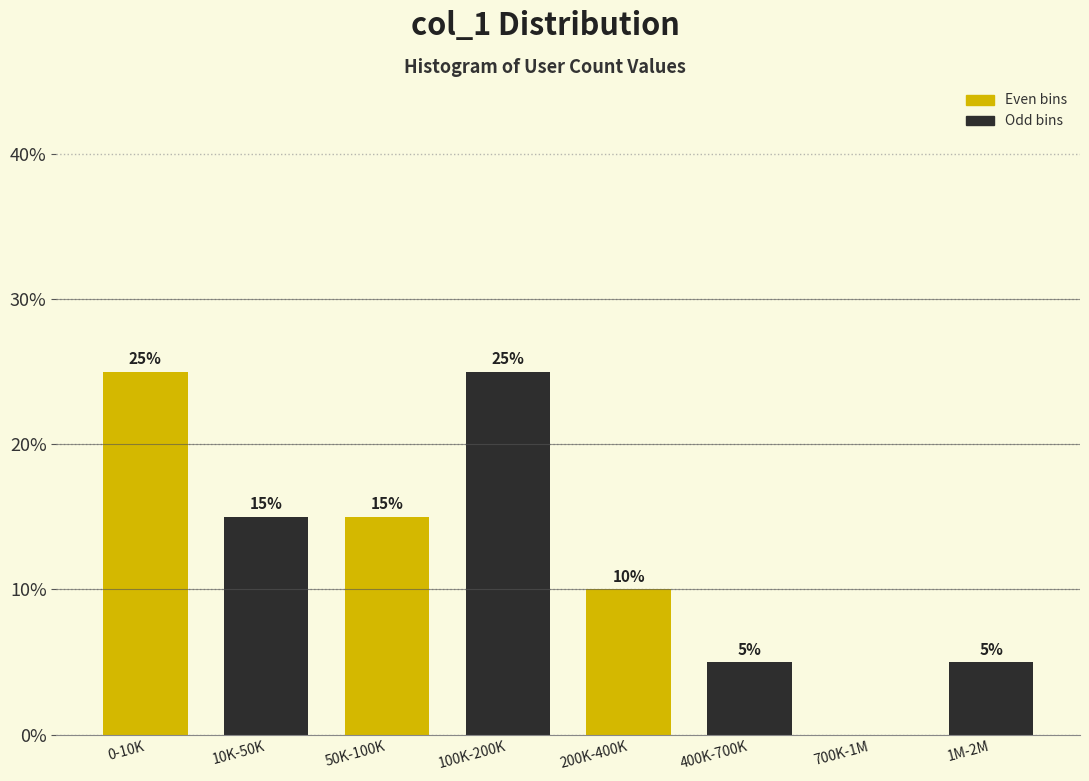

Reading left to right, what are all the values shown in this chart?

0-10K=25	10K-50K=15	50K-100K=15	100K-200K=25	200K-400K=10	400K-700K=5	700K-1M=0	1M-2M=5